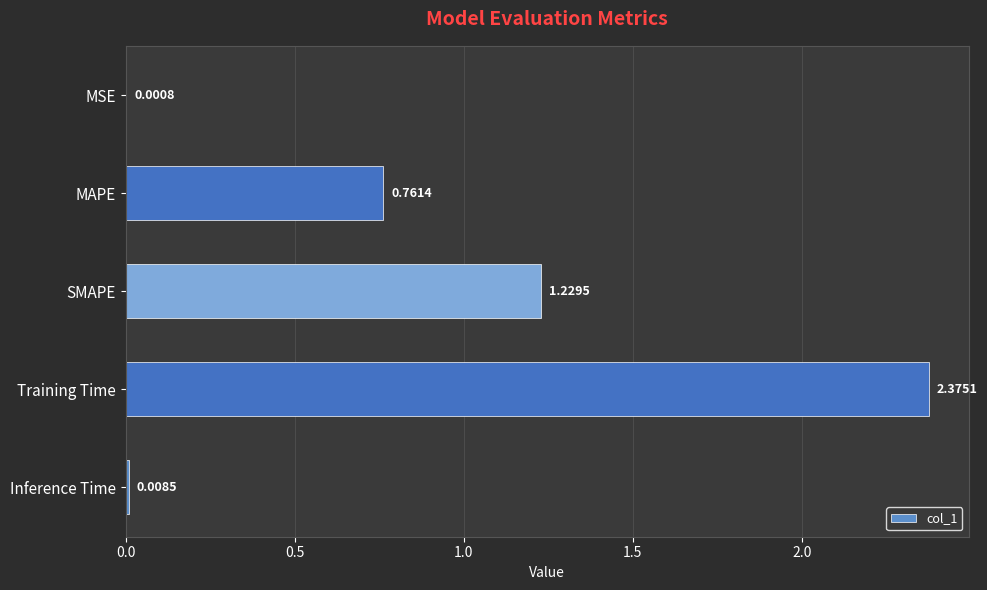

Which category has the highest value across all series?

Training Time